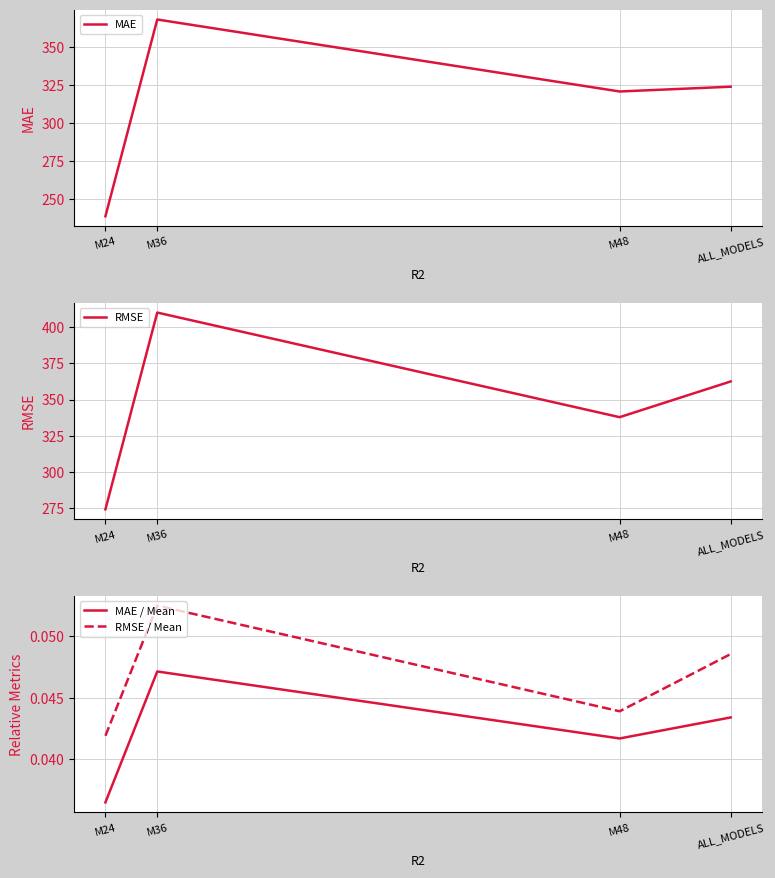

Is the value of MAE / Mean at M36 greater than the value of RMSE at M48?

No